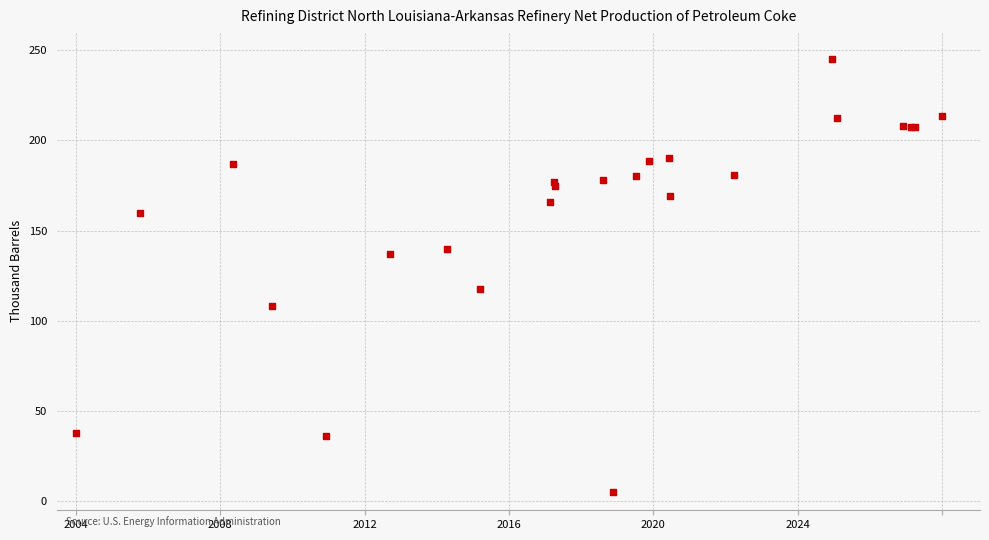

What Y value in the scatter plot is closest to 125?

117.8